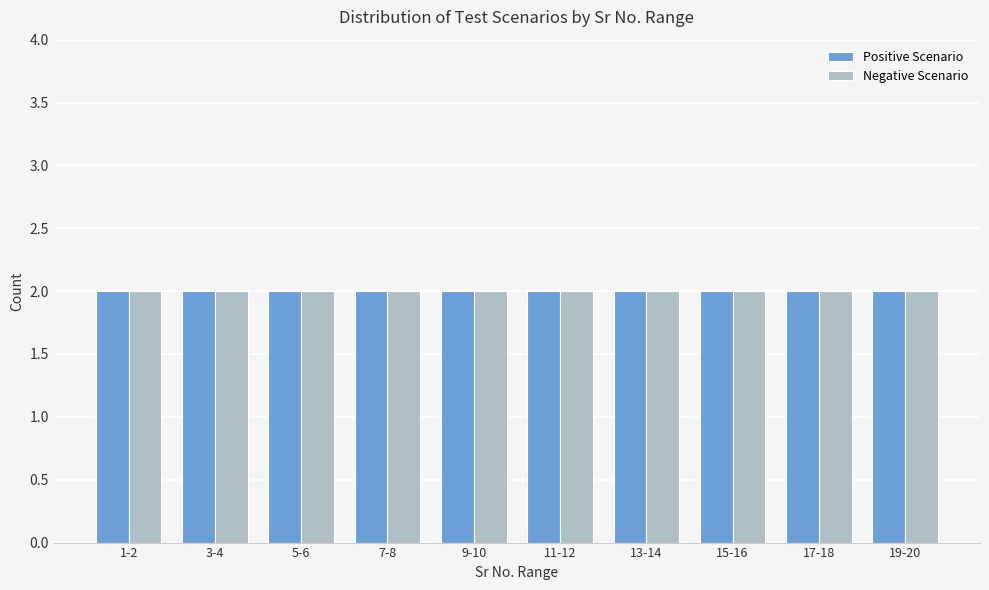

Which series changed the most between 11-12 and 15-16?

Positive Scenario